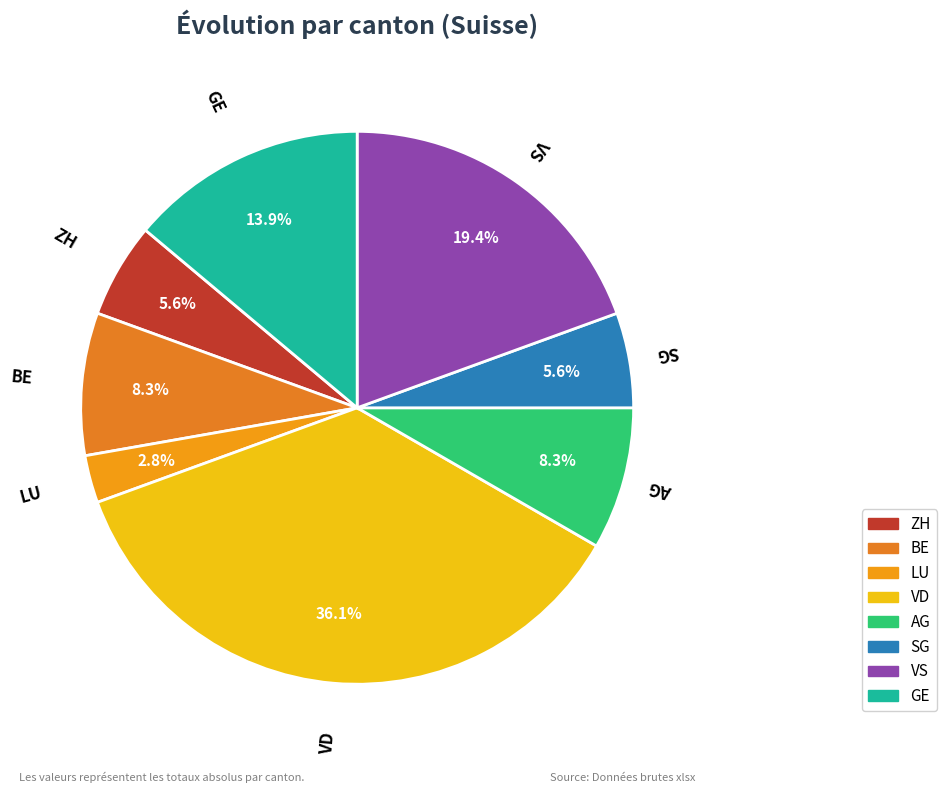

What is the smallest slice in the pie chart?

LU